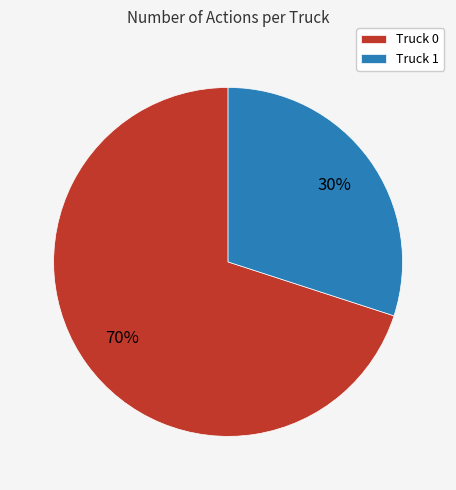

What is the majority slice?

Truck 0